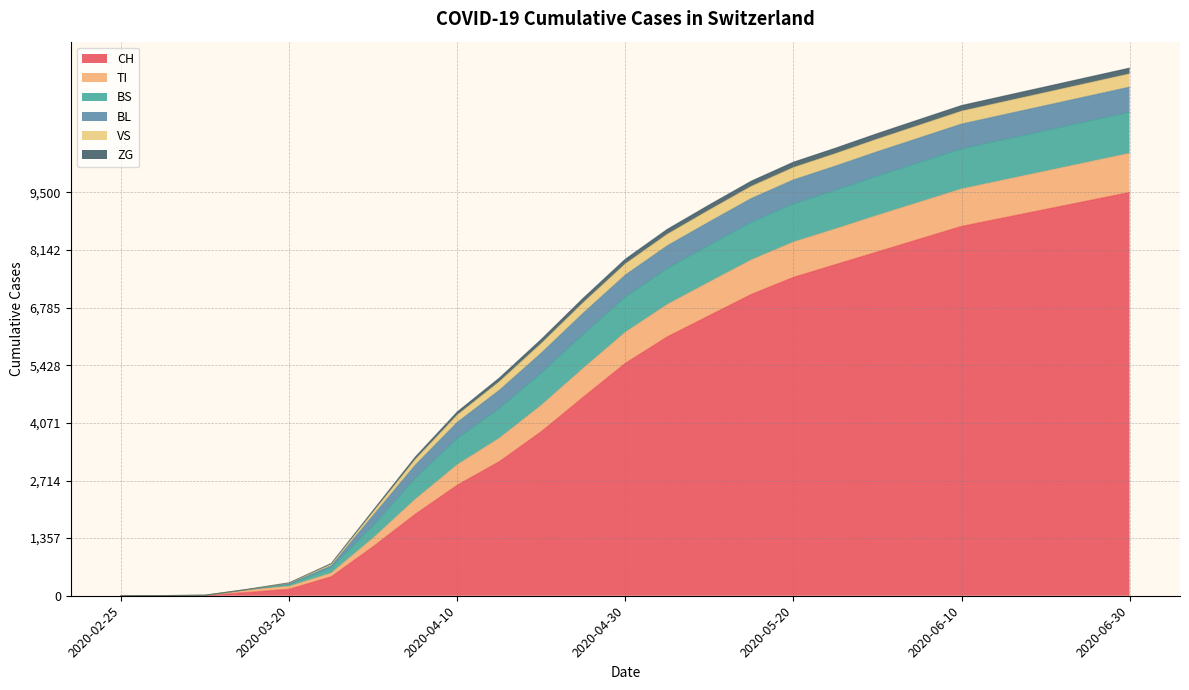

What is the sum of the ZG values at 2020-06-30 and 2020-03-15?

138